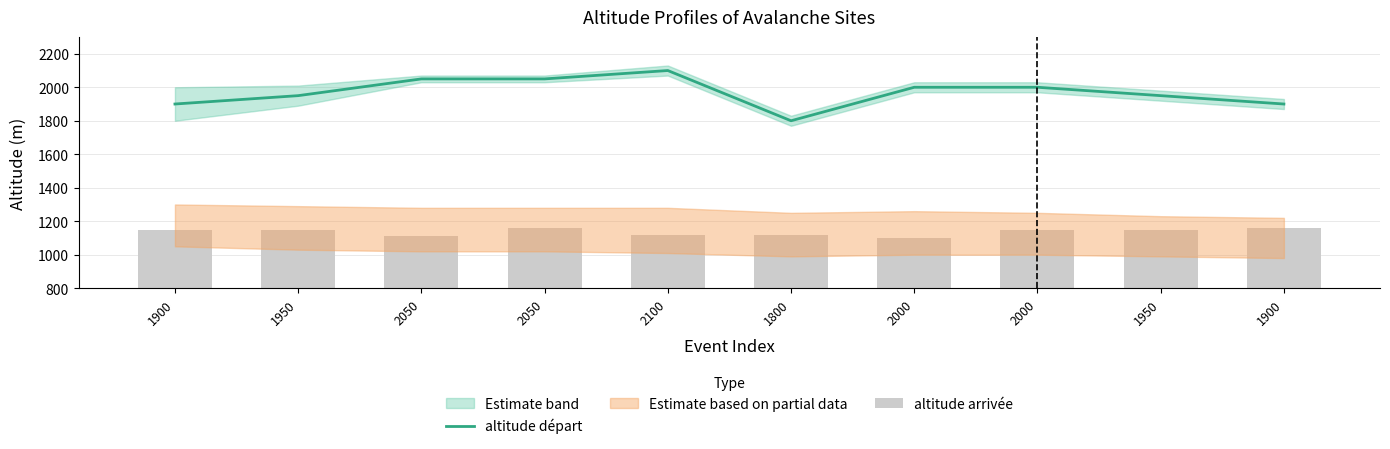

At which label does altitude départ reach its peak?

2100